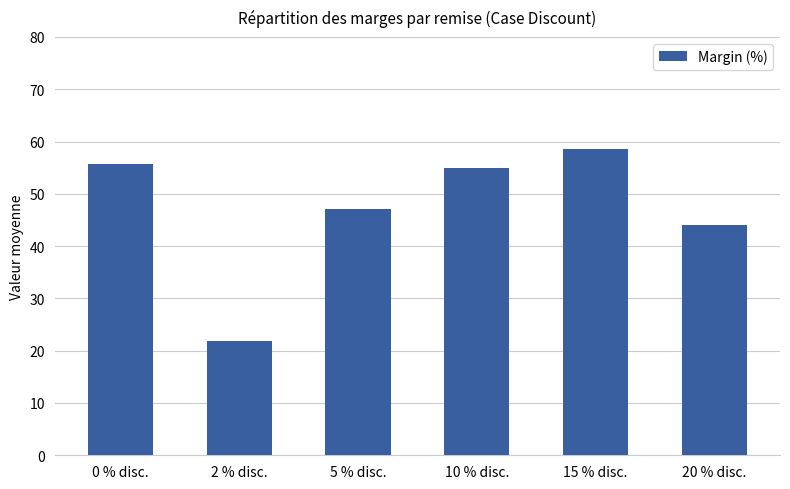

True or false: the data shows 58.6 at 15 % disc..

True